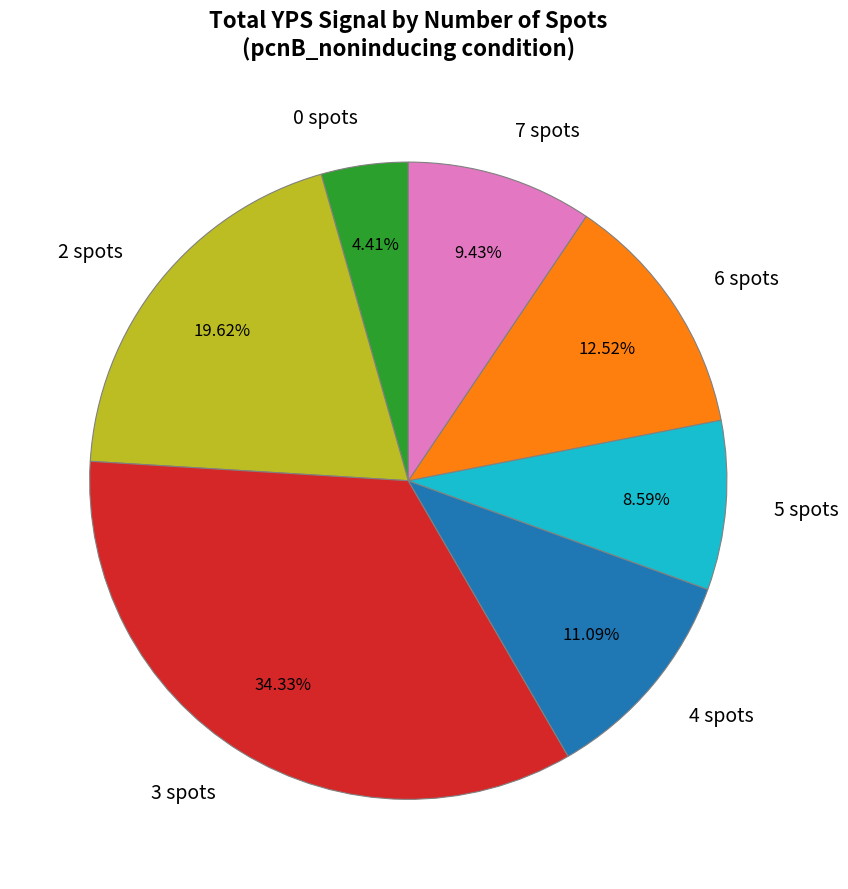

Is the sum of 5 spots and 7 spots greater than half?

No